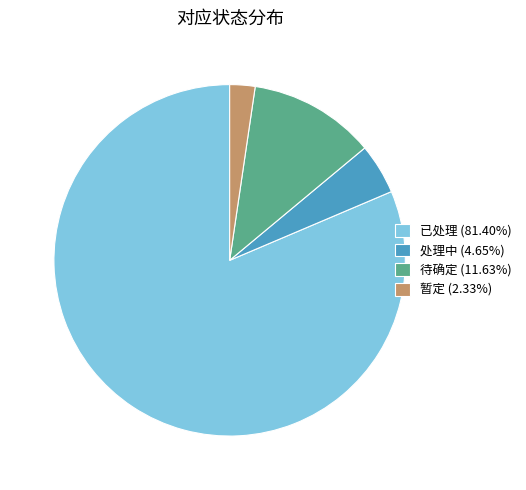

Is 处理中 (4.65%) the majority of the pie?

No